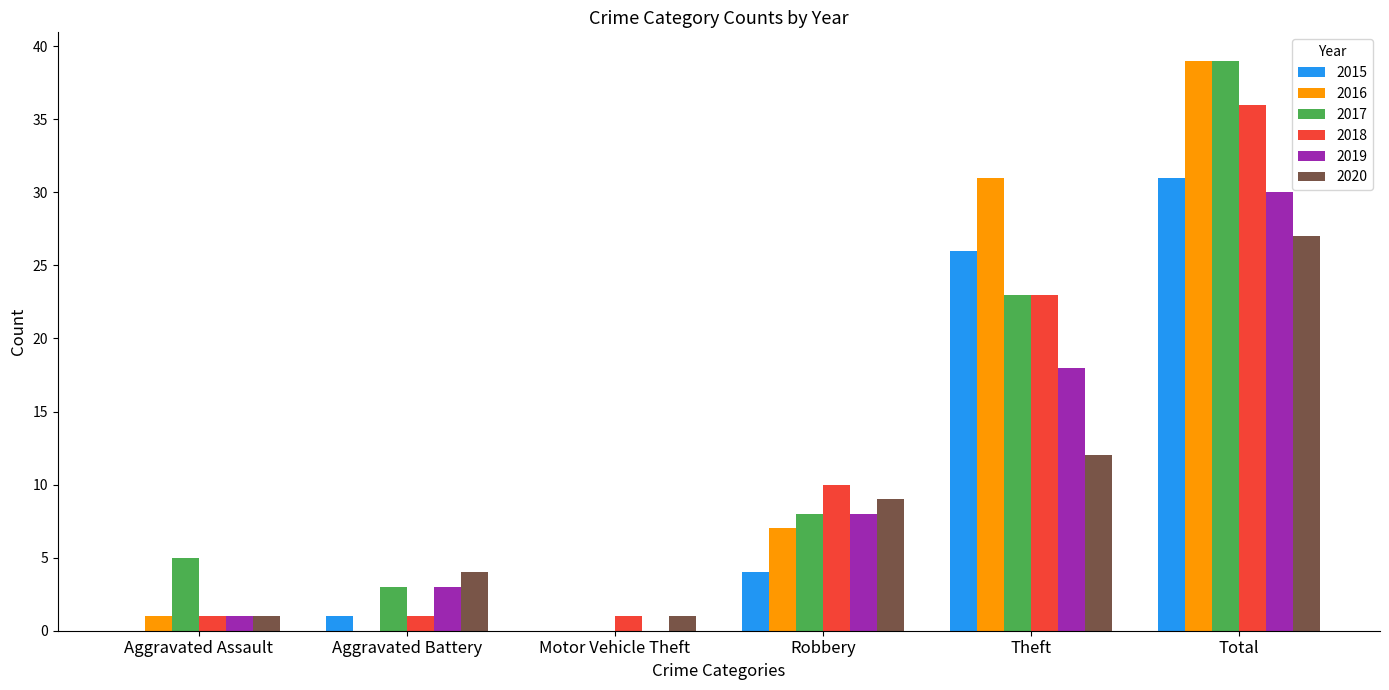

The 2017 series shows 15 at Motor Vehicle Theft. True or false?

False